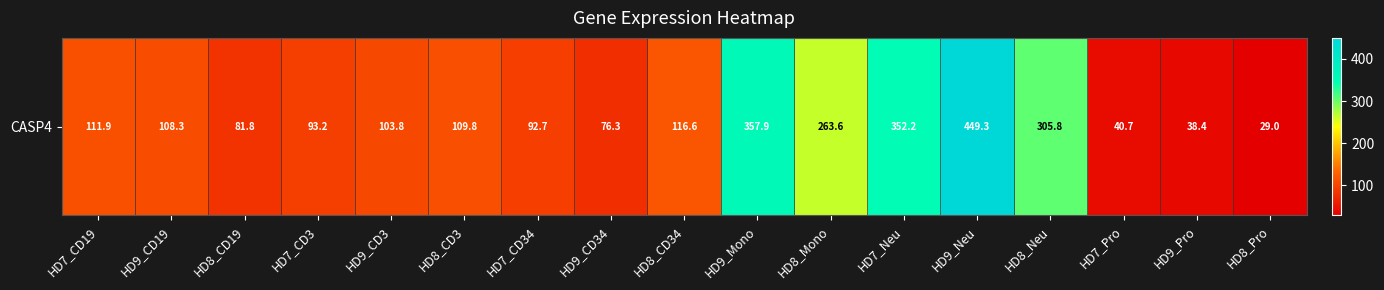

The value at HD9_Neu is 449.3. True or false?

True